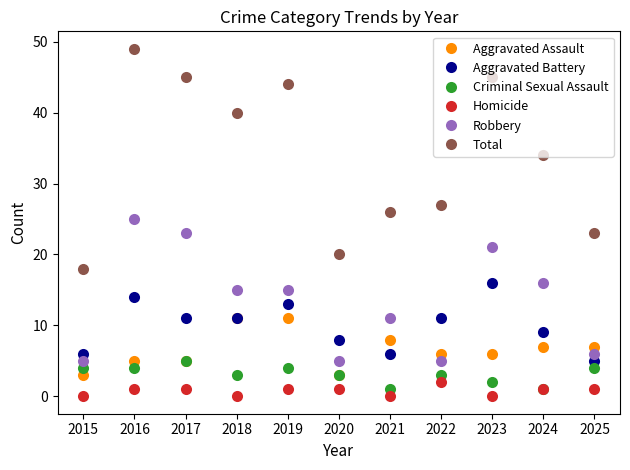

What is the difference between the highest and lowest values at 2016?

48